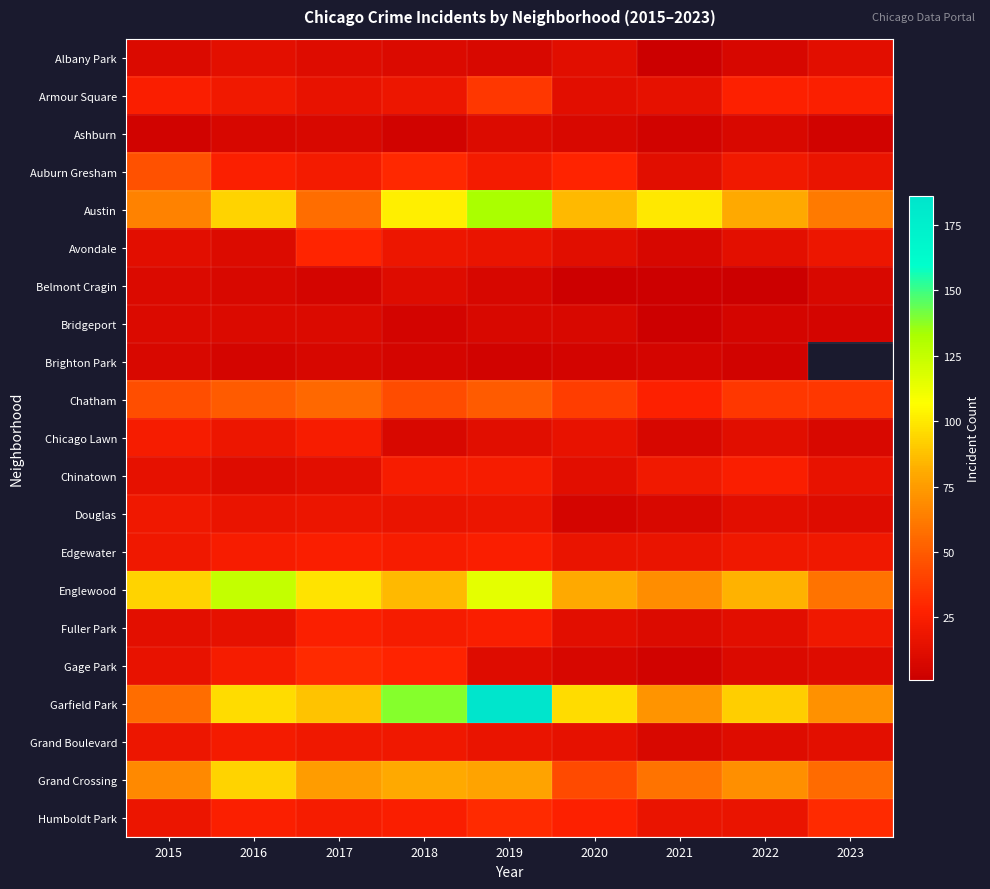

Is it true that Brighton Park equals 5.0 at 2020?

True